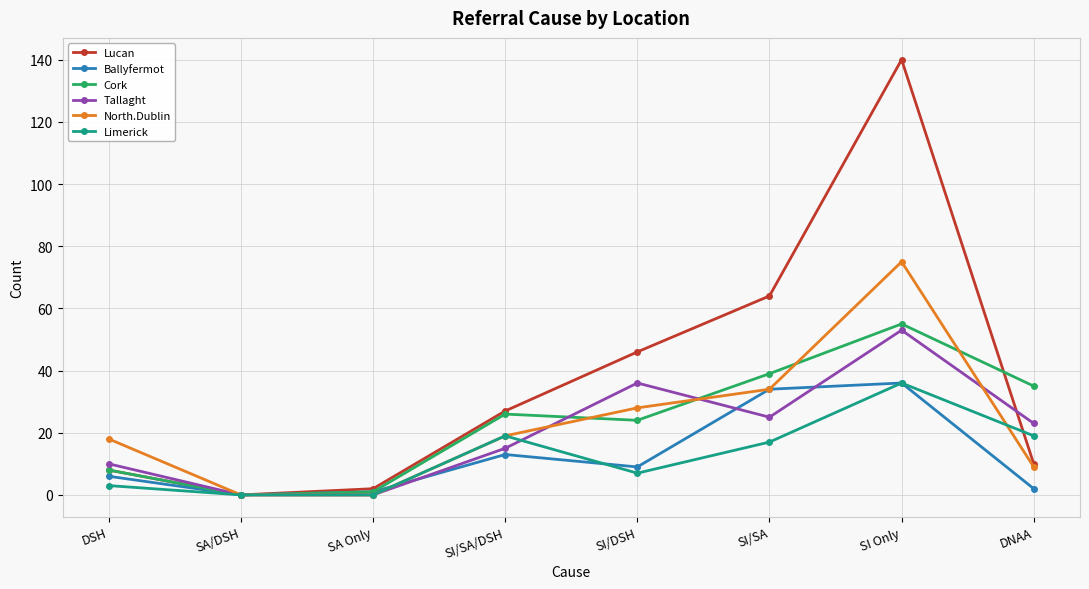

At which category is the sum across all series the highest?

SI Only